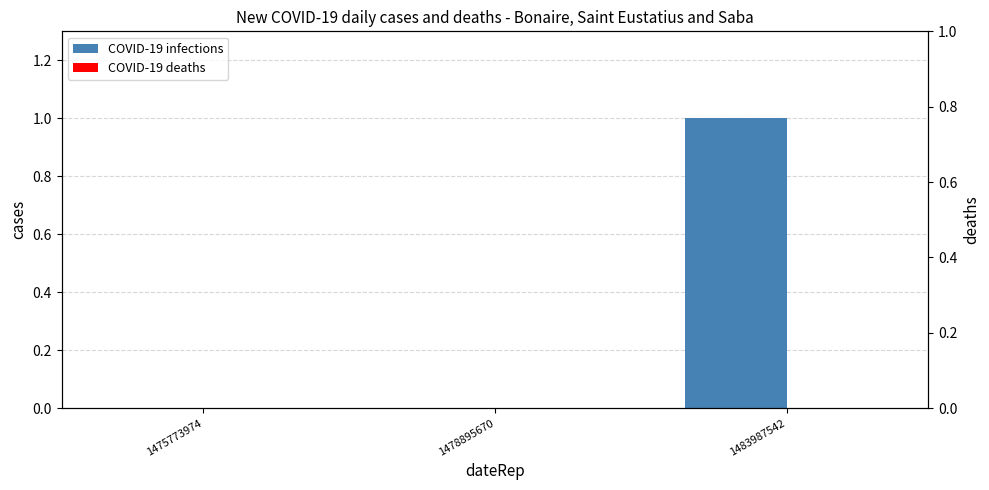

At which label does COVID-19 deaths reach its peak?

1475773974